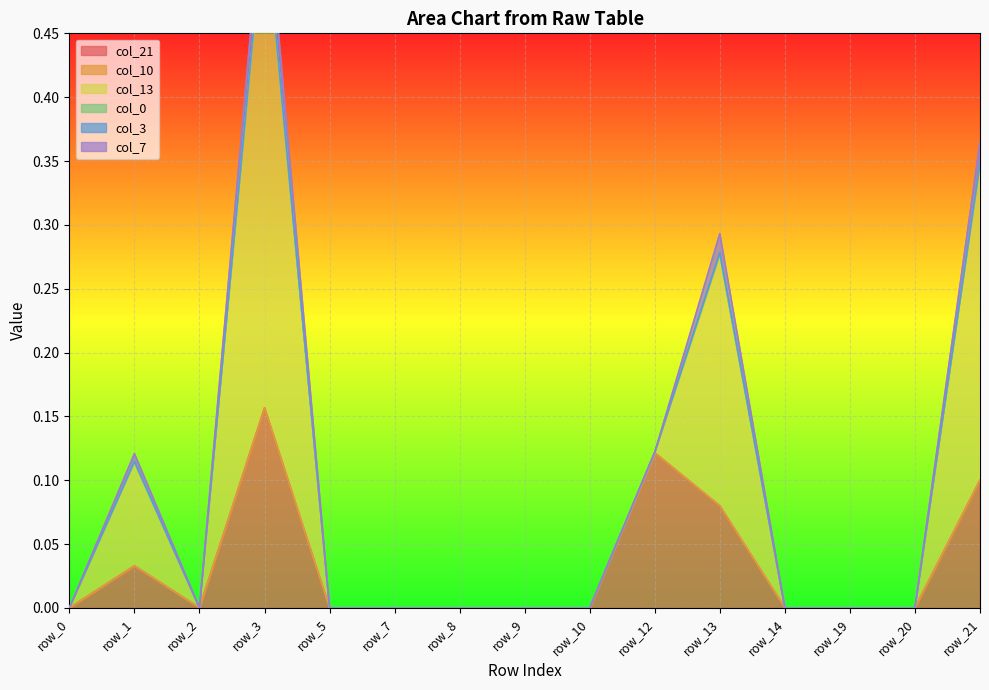

True or false: col_13 and col_3 intersect in this chart.

False